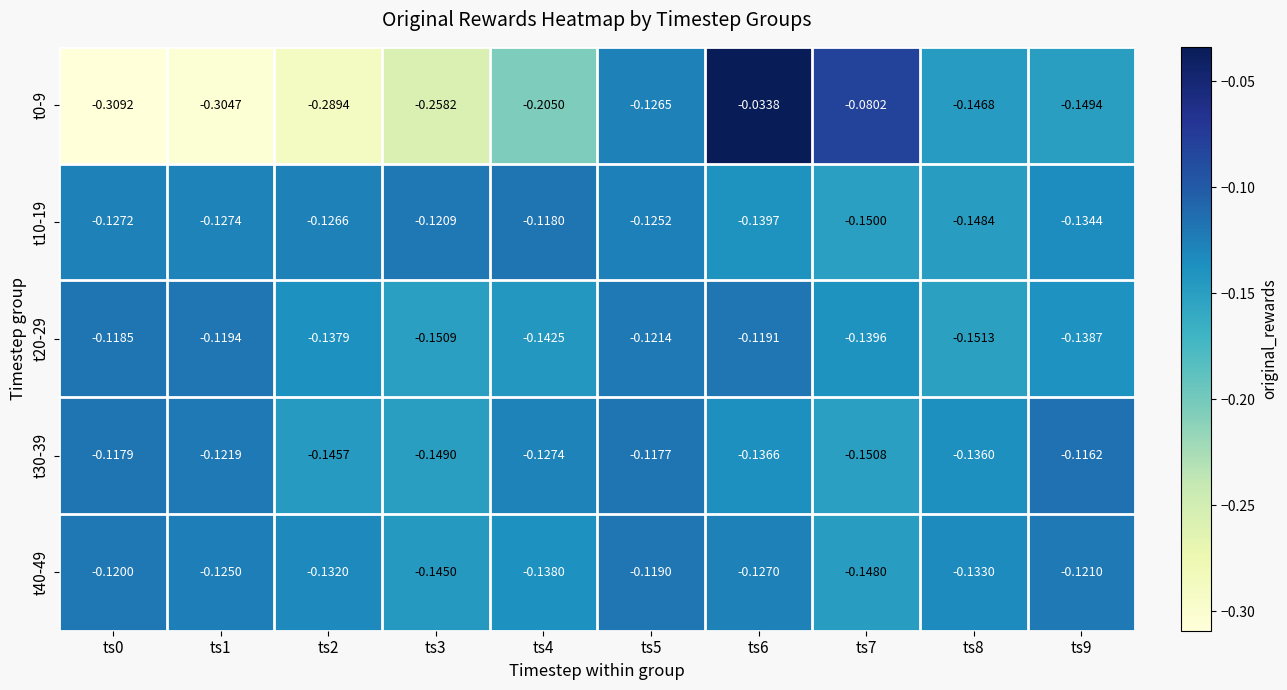

Count the number of data series in this chart.

5